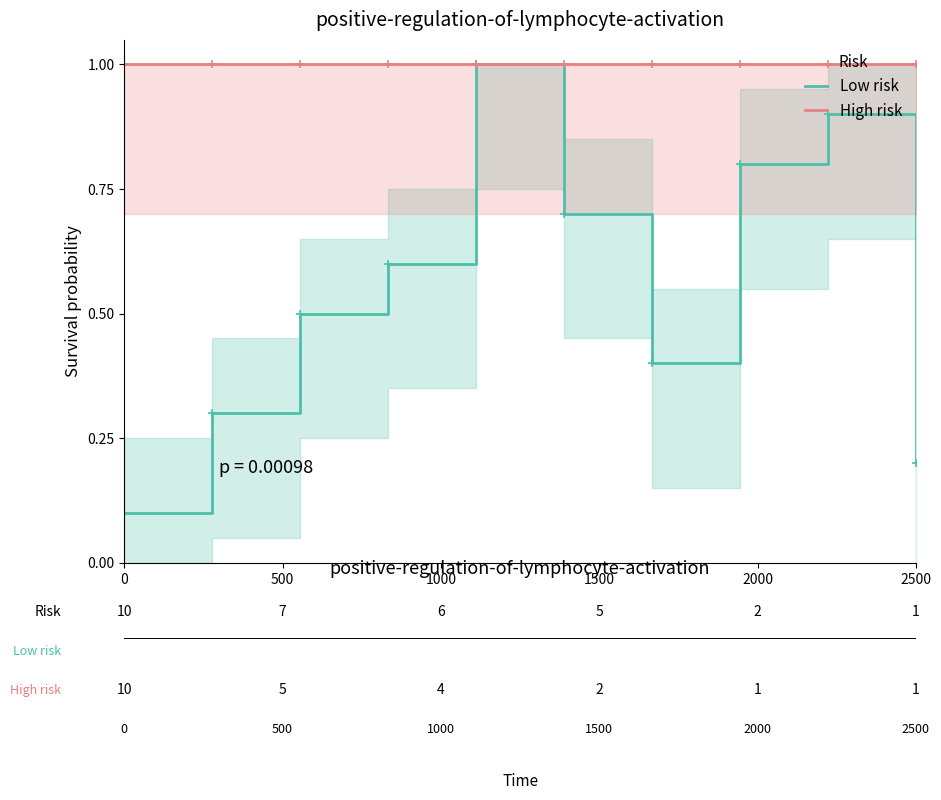

The value of Low risk at 0 is 0.1. True or false?

True